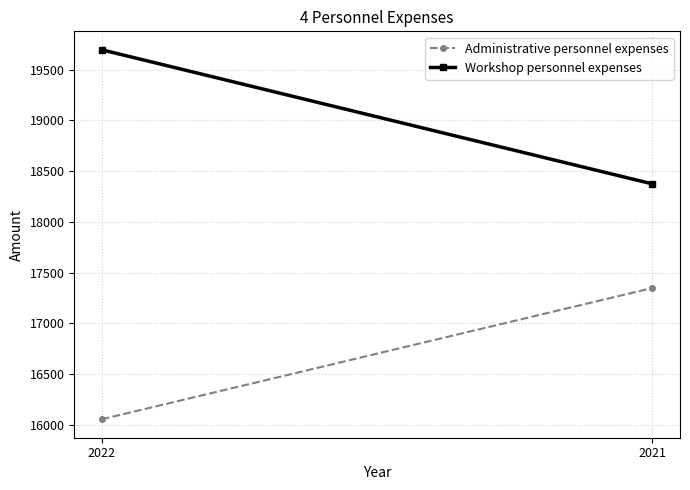

Reading right to left, transcribe all the data shown in this chart.

Administrative personnel expenses: 2021=17349	2022=16056
Workshop personnel expenses: 2021=18374	2022=19695